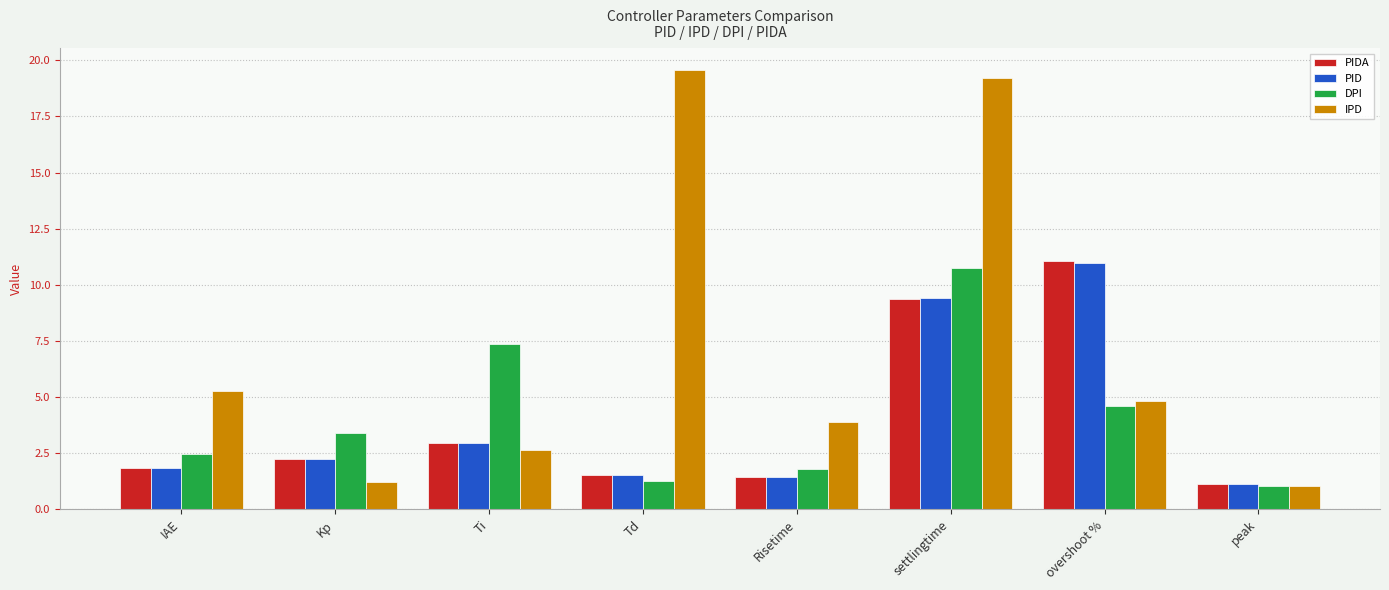

The DPI series shows 1.8 at Risetime. True or false?

True